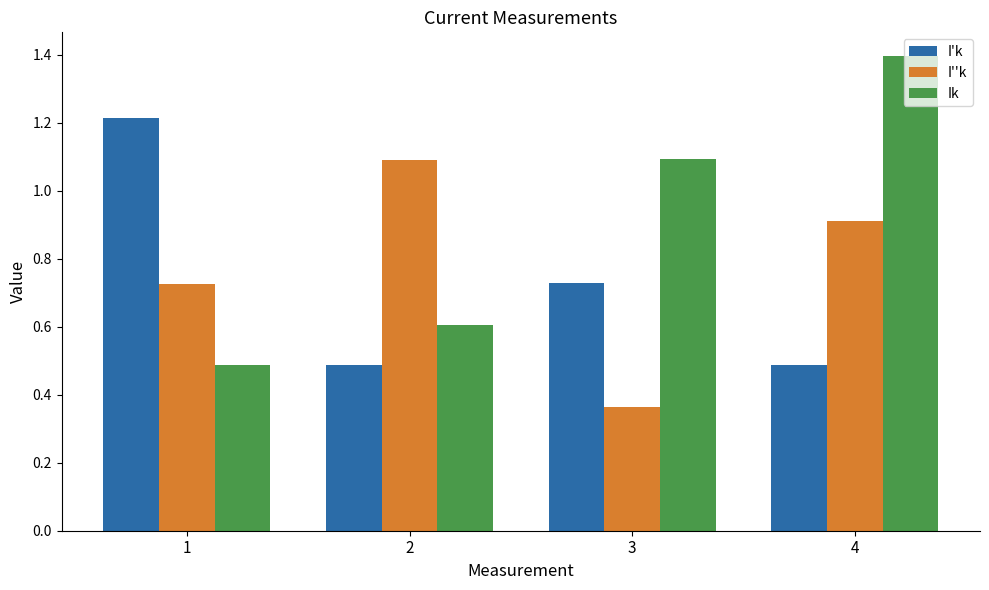

Which series changed the most between 1 and 2?

I'k